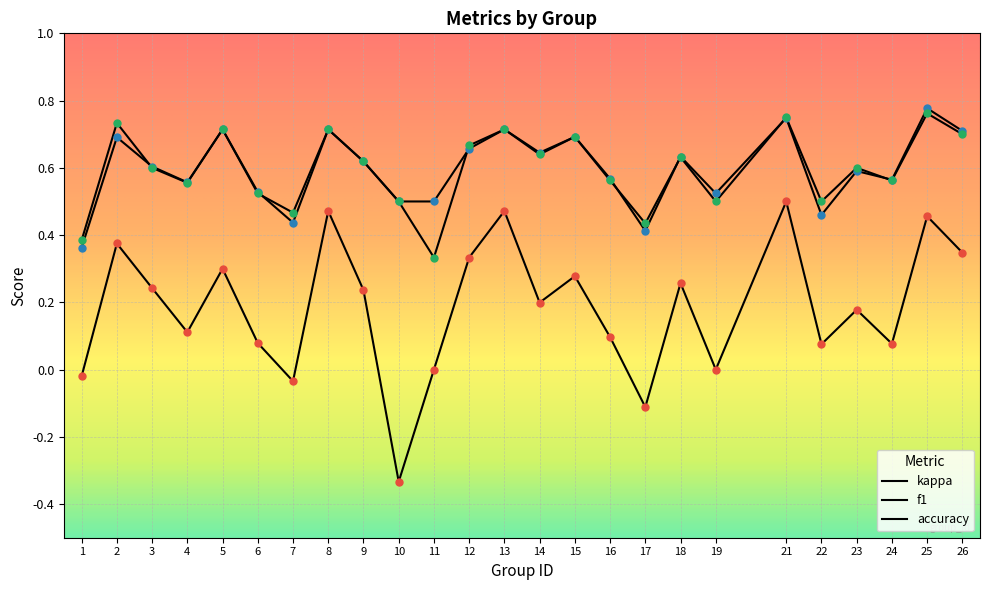

What is the total value across all series at 10?

0.7